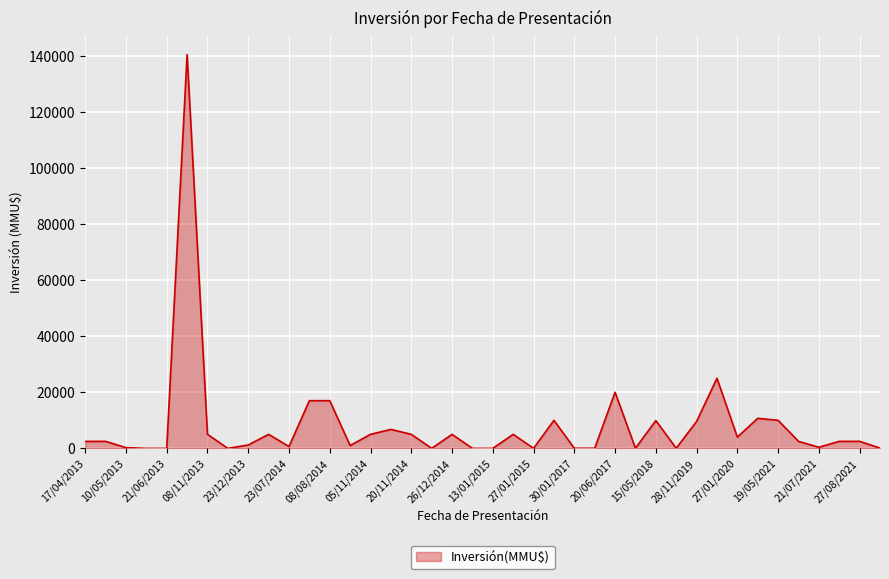

What is the difference between the maximum and minimum values?

140400